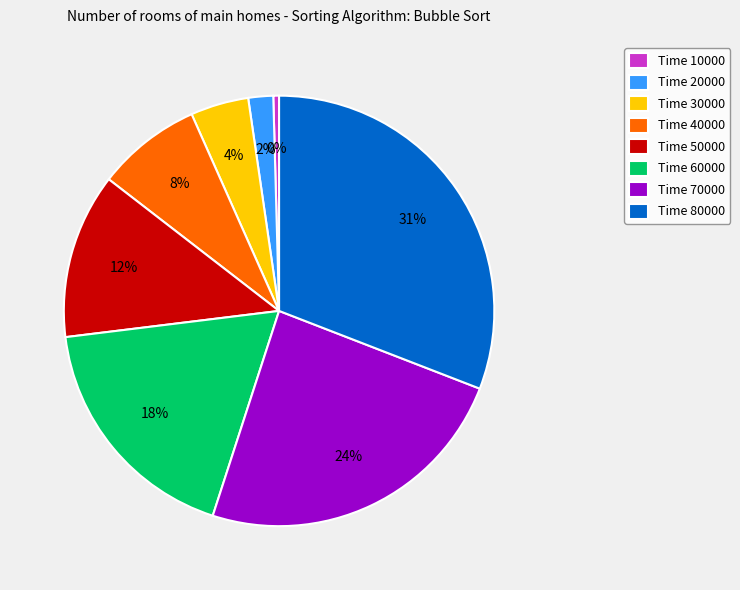

Do Time 80000 and Time 20000 together represent more than half of the pie?

No